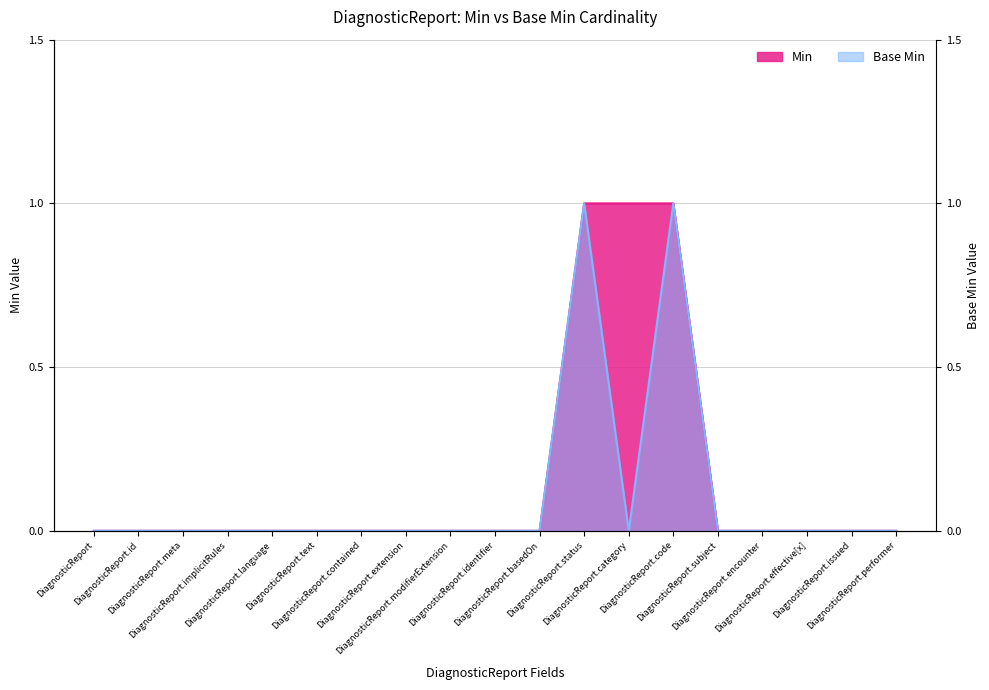

List the series in order of their overall mean, highest first.

Min, Base Min